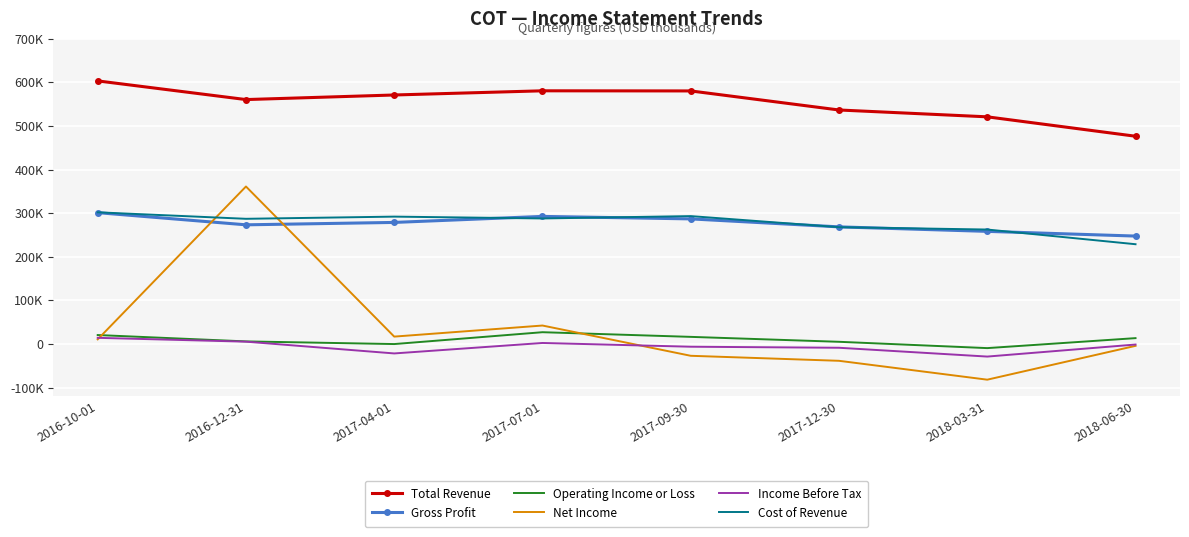

Is the value of Total Revenue at 2017-04-01 greater than the value of Net Income at 2018-03-31?

Yes